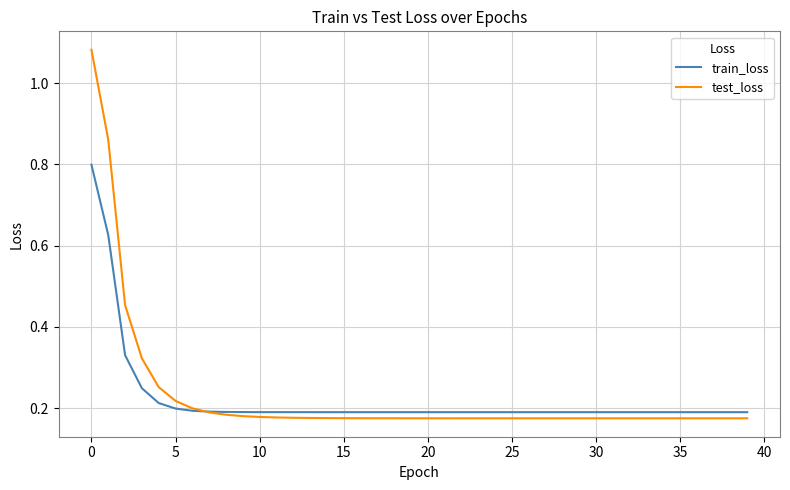

What is the maximum value for train_loss?

0.8